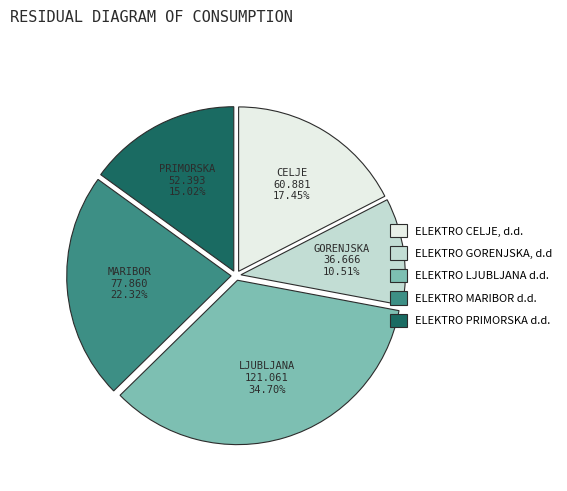

Count the number of slices in the pie.

5